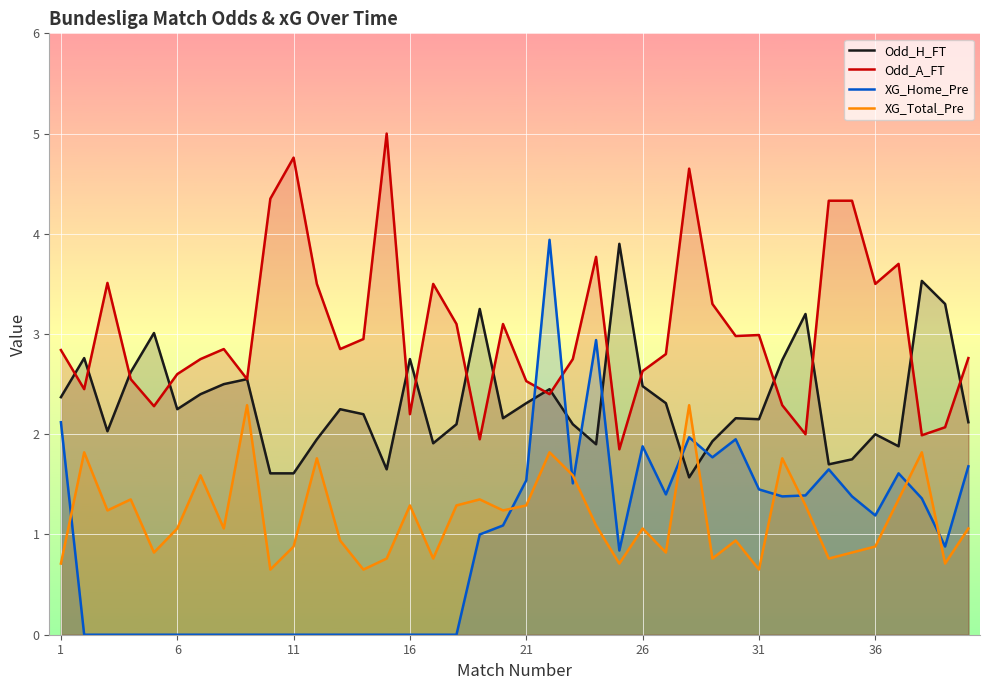

Which series has the largest total across all categories?

Odd_A_FT